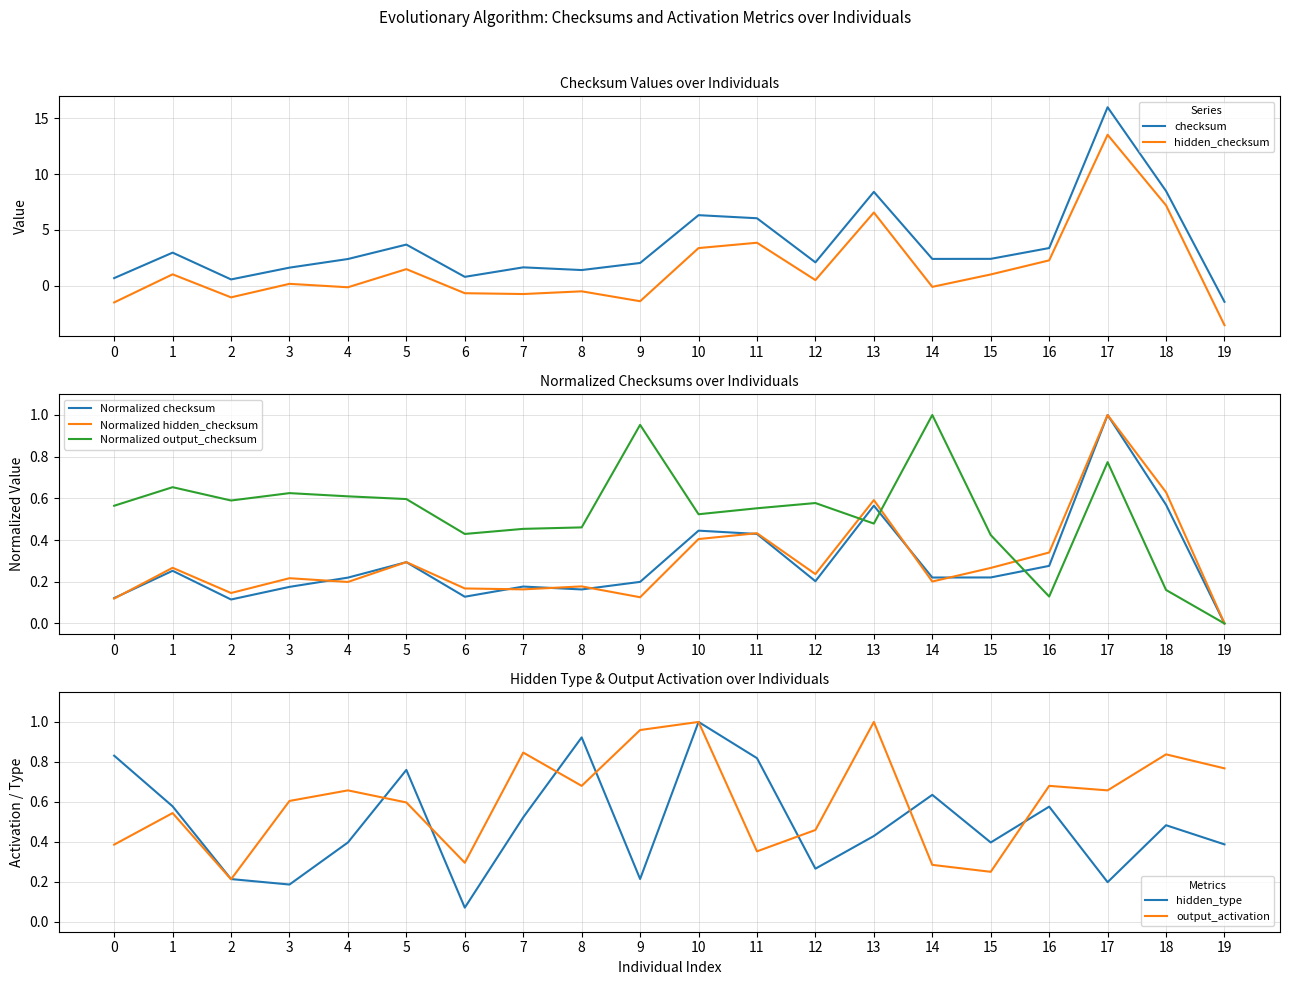

At which category does output_checksum reach its first local peak?

1